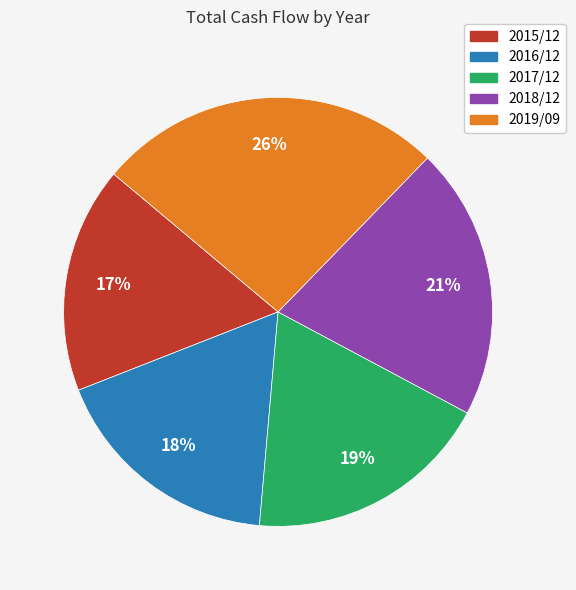

Does 2019/09 represent more than half of the total?

No